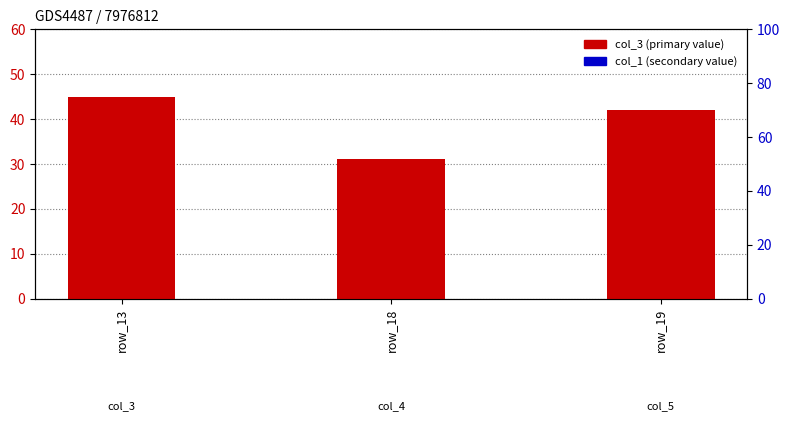

At which category is the sum across all series the highest?

row_13